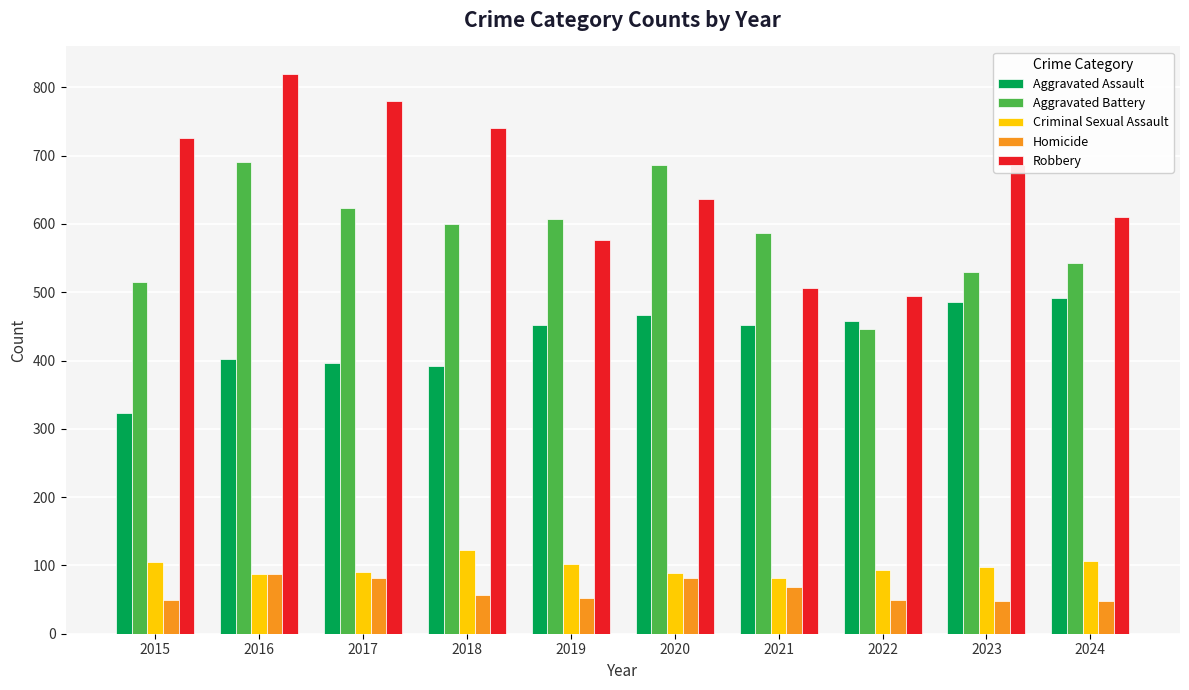

How many series are shown in this chart?

5